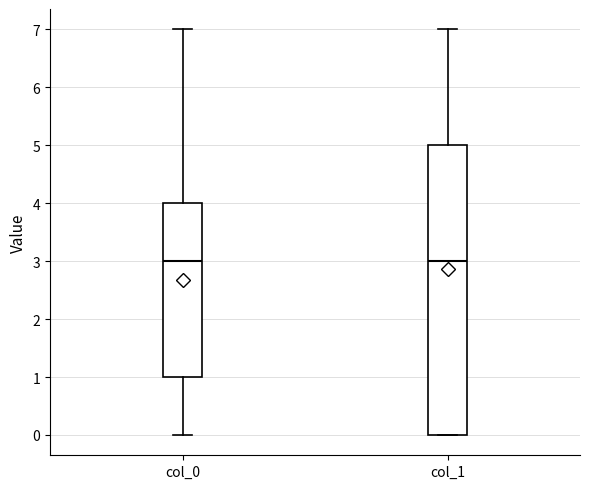

Reading left to right, transcribe this box plot: for each box, give where its median line is, the range the box spans, and where its two whiskers end, as read against the y-axis. The values are not printed on the chart, so give them approximately, as read against the axis.

col_0: median 3, box 1 to 4, whiskers 0 to 7
col_1: median 3, box 0 to 5, whiskers 0 to 7